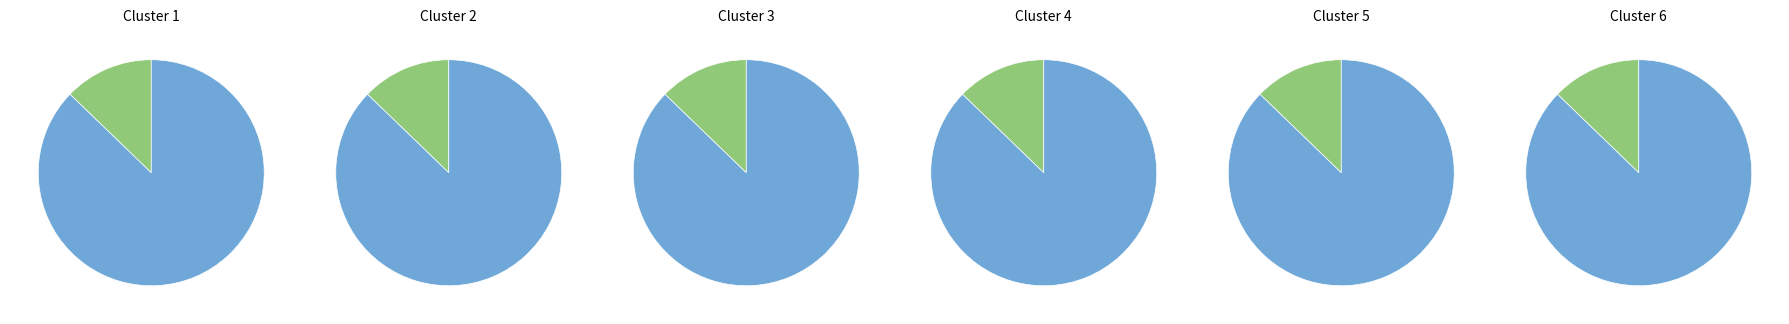

Count the number of slices in the pie.

2